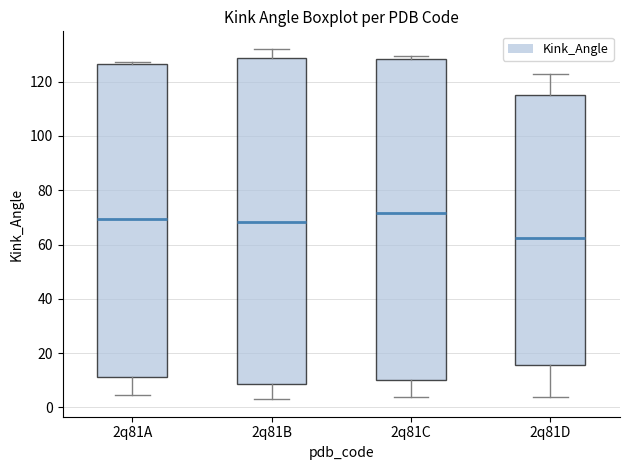

Reading left to right, transcribe this box plot: for each box, give where its median line is, the range the box spans, and where its two whiskers end, as read against the y-axis. The values are not printed on the chart, so give them approximately, as read against the axis.

2q81A: median 70, box 12 to 126, whiskers 4 to 128
2q81B: median 68, box 8 to 128, whiskers 4 to 132
2q81C: median 72, box 10 to 128, whiskers 4 to 130
2q81D: median 62, box 16 to 116, whiskers 4 to 122